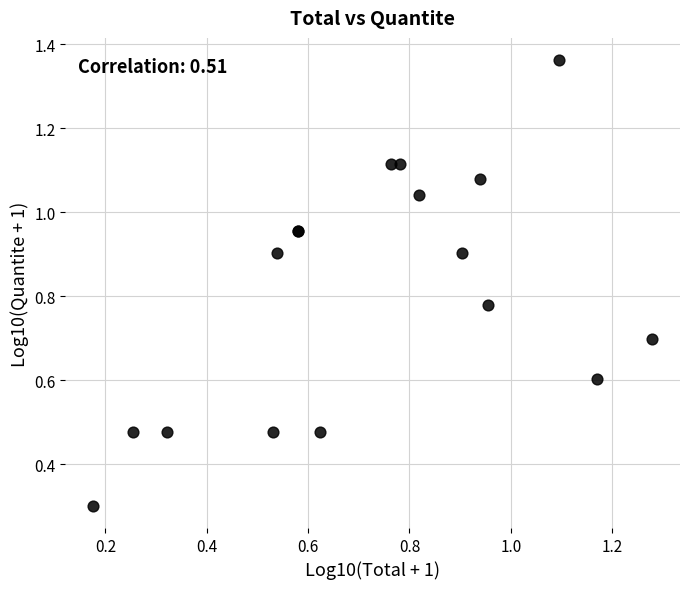

What Y value in the scatter plot is closest to 0?

0.3